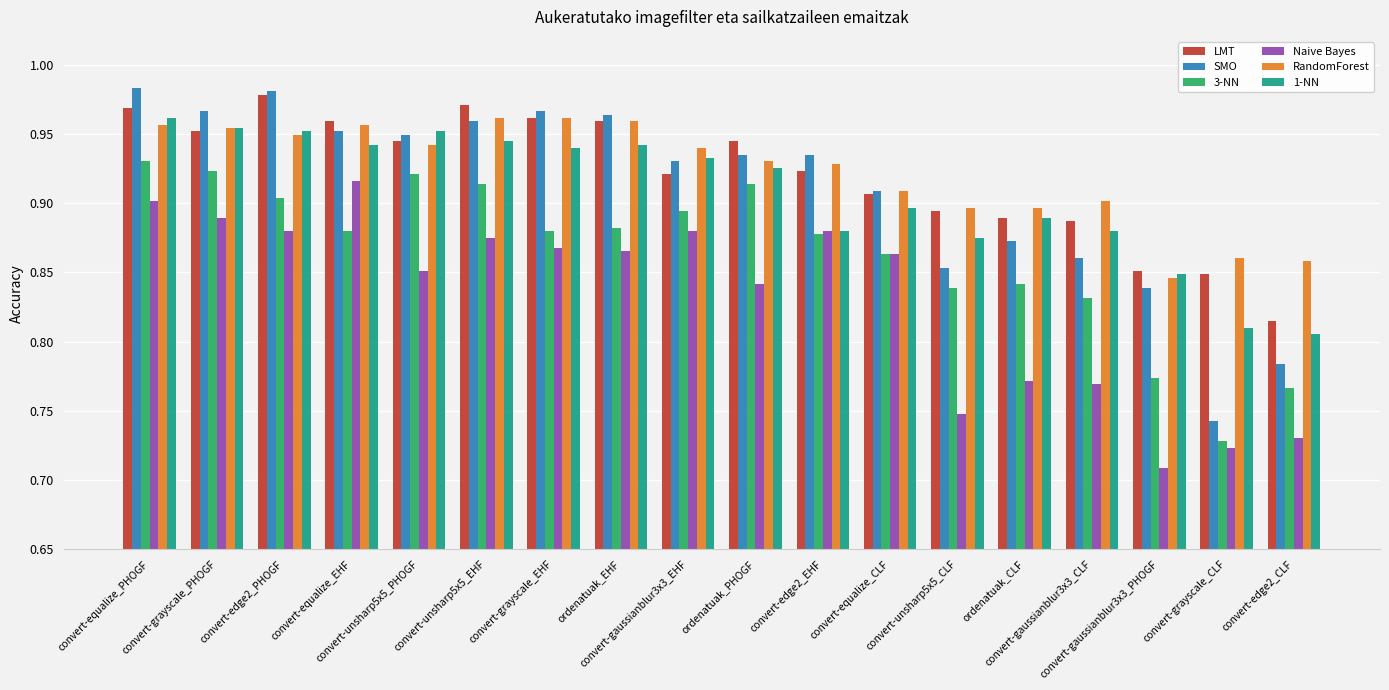

Does the chart contain stacked bars?

No